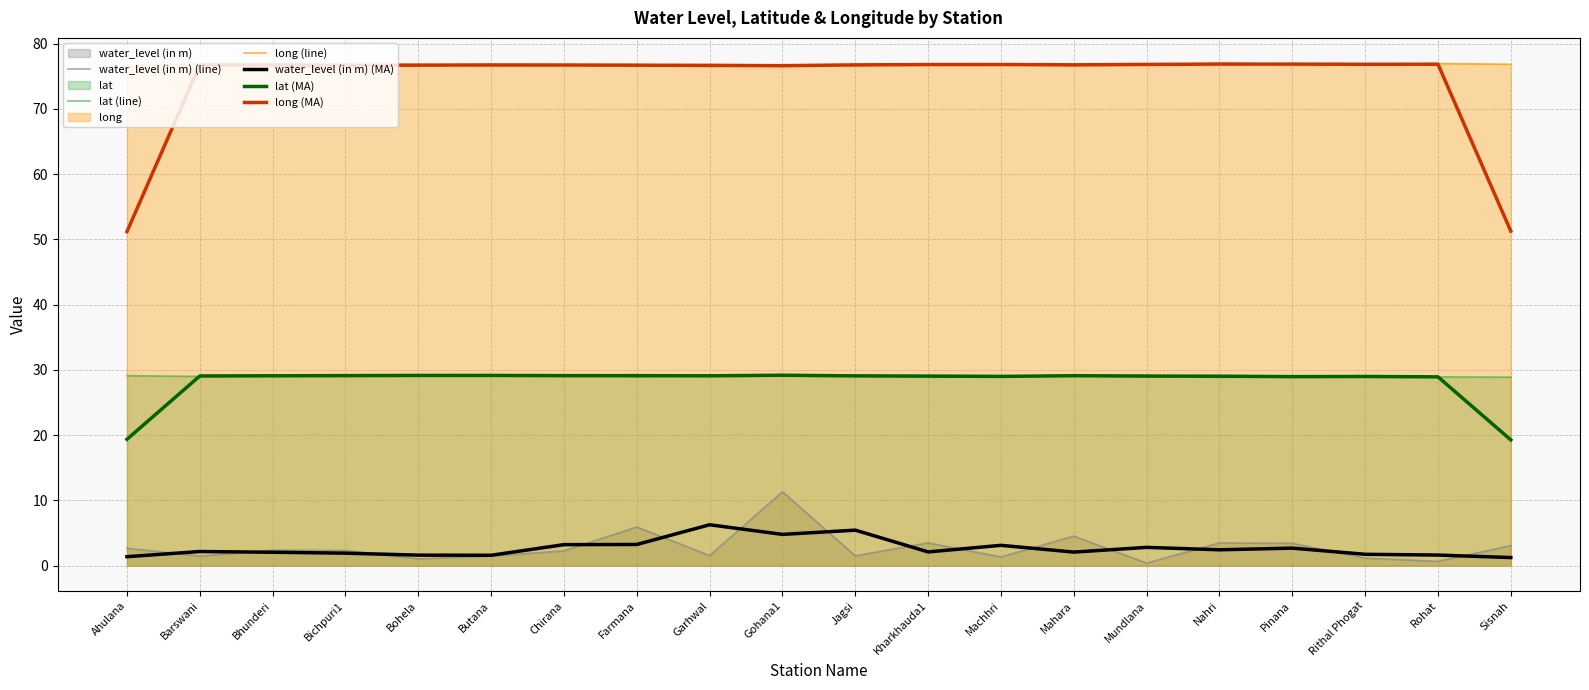

What is the approximate value of water_level (in m) (MA) at Barswani?

2.2